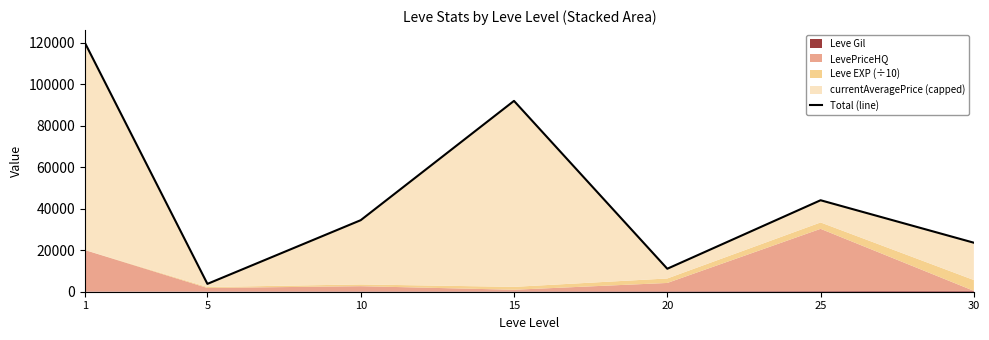

Reading left to right, list all the values displayed in this chart.

1=120175	5=3785	10=34499	15=92036	20=11082	25=44119	30=23632